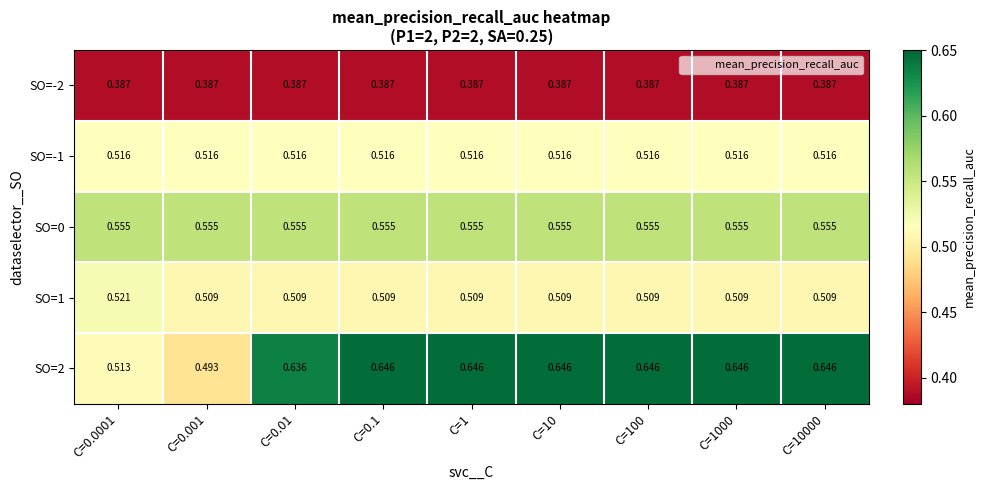

Is the value of SO=-2 at C=1000 greater than the value of SO=1 at C=0.1?

No